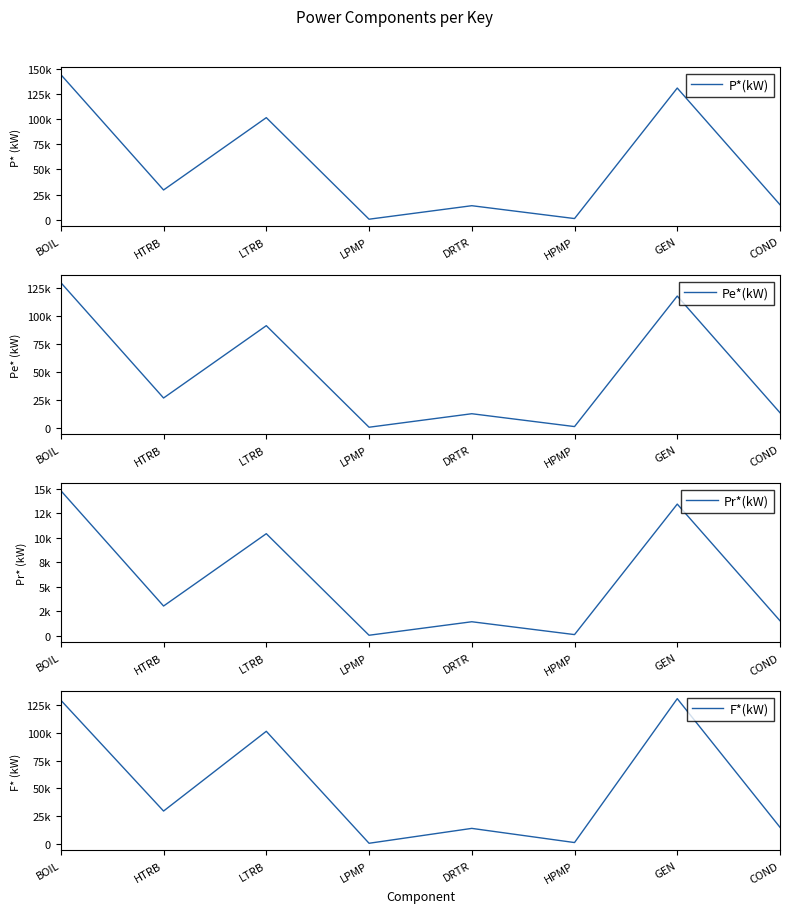

What is the value of the P*(kW) point at the 1st from the left?

144517.4